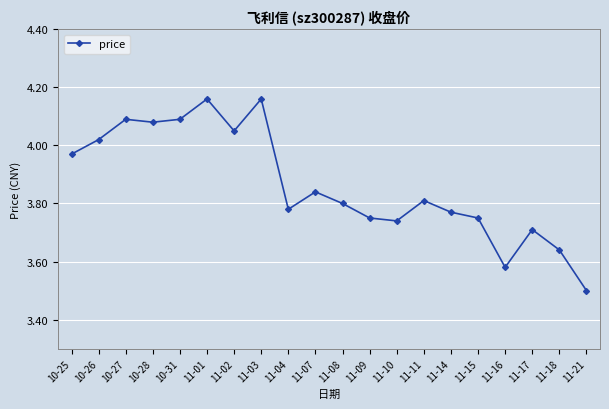

Which category has the lowest value across all series?

11-21